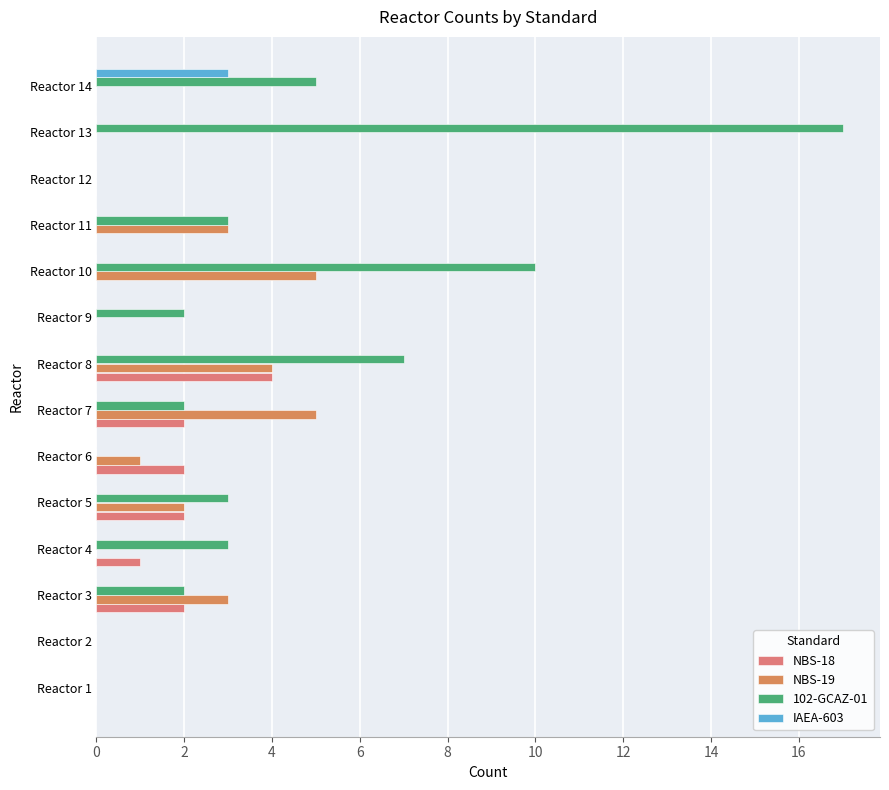

How many NBS-19 values are between 0 and 3?

11